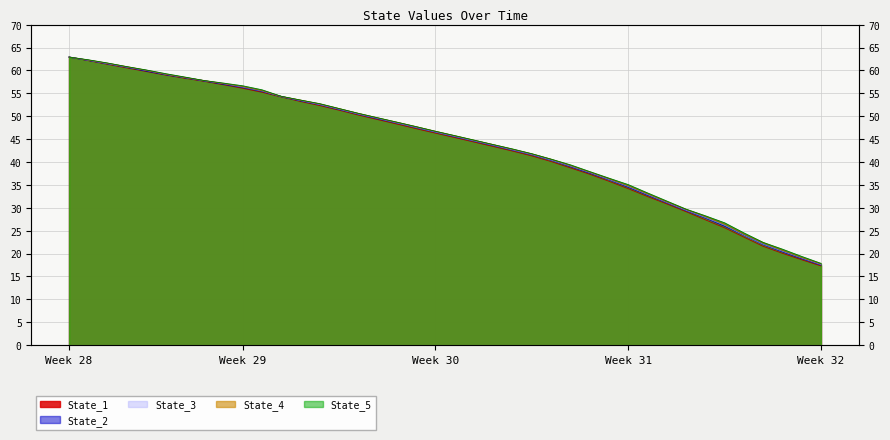

True or false: State_1 and State_2 intersect in this chart.

True